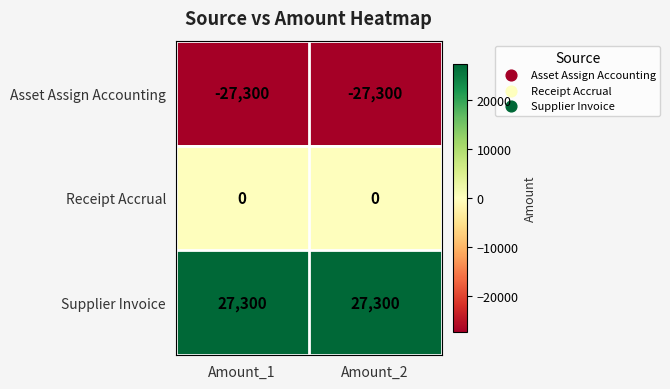

Reading left to right, extract all data points from this chart.

Asset Assign Accounting: -27300	-27300
Receipt Accrual: 0	0
Supplier Invoice: 27300	27300